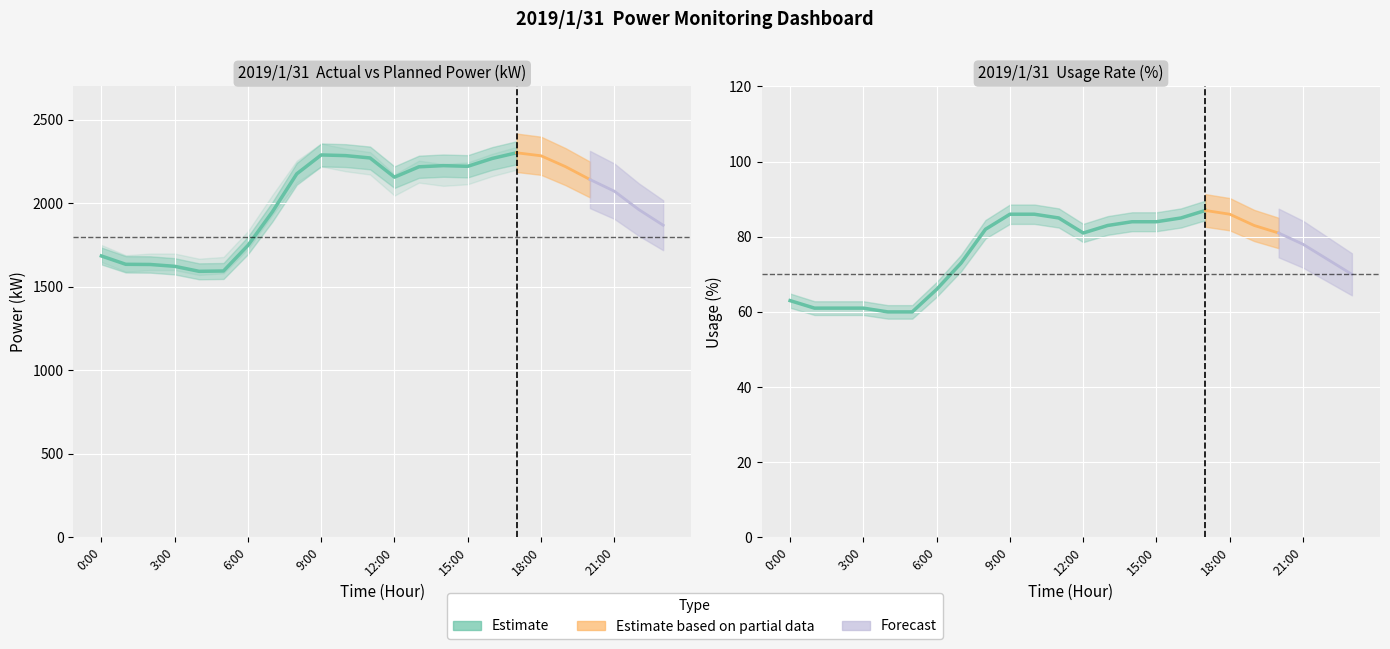

How many interior local valleys does the Usage (%) series have?

1